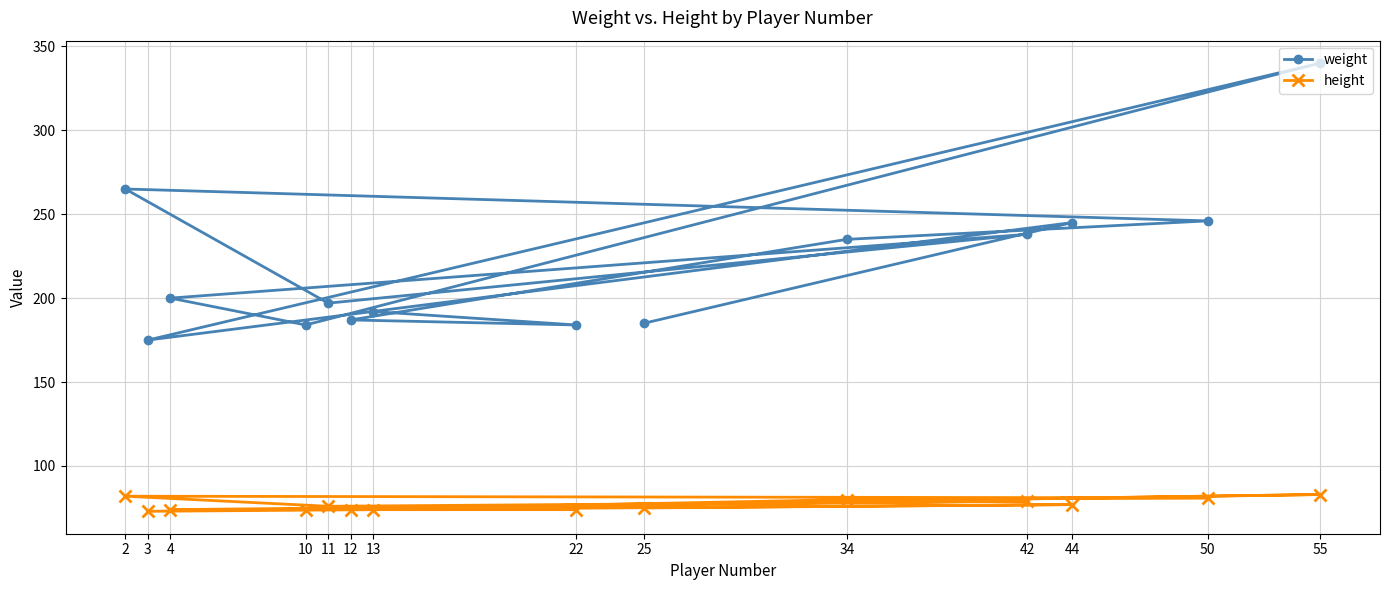

True or false: weight and height cross at least once.

False